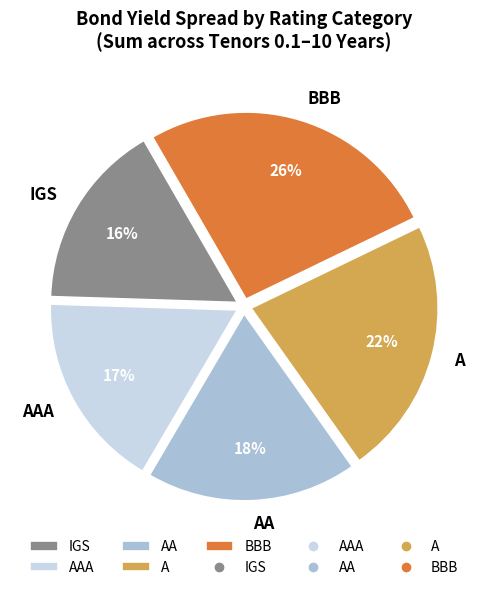

Does AAA represent more than half of the total?

No